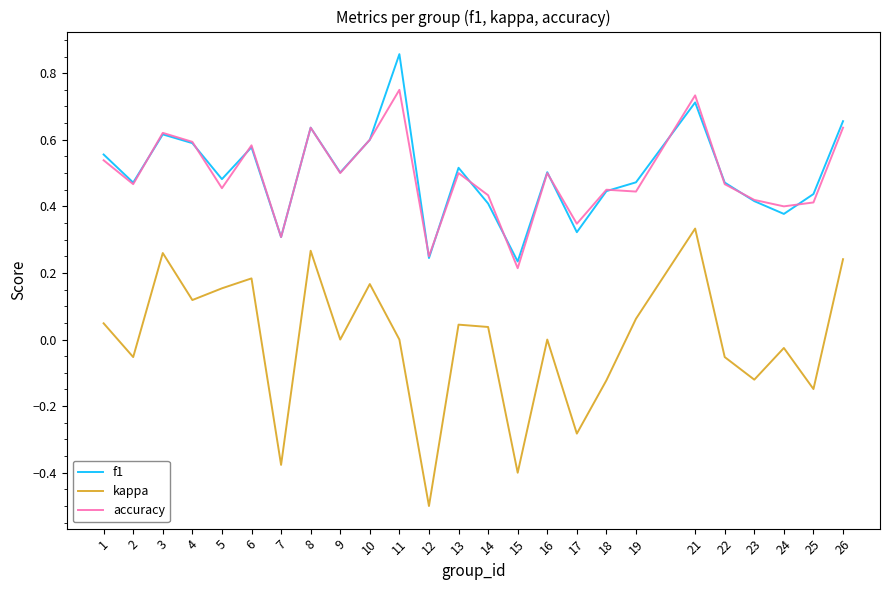

What are all the series names shown in the legend?

f1, kappa, accuracy